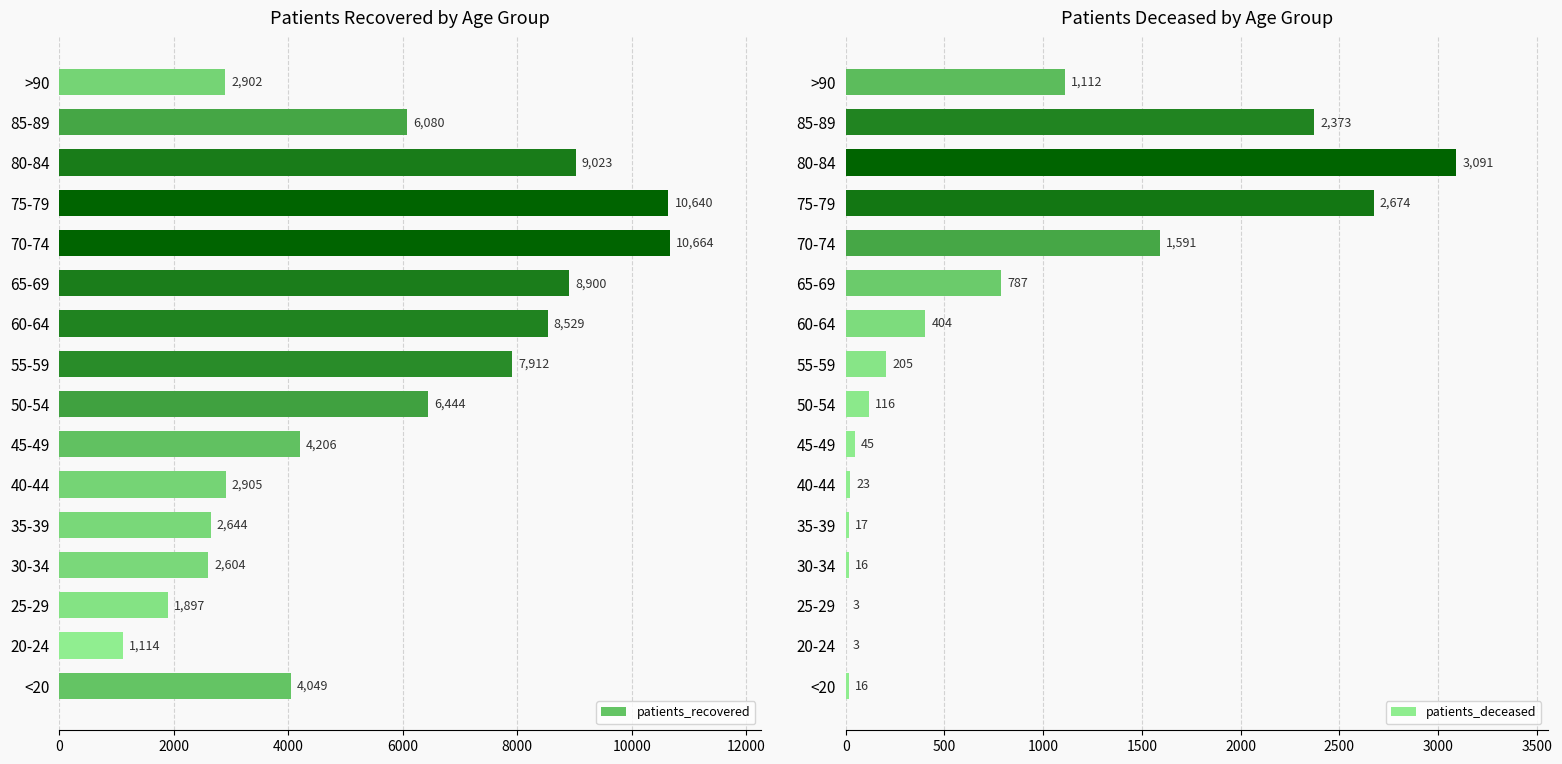

Count the number of categories in the chart.

16